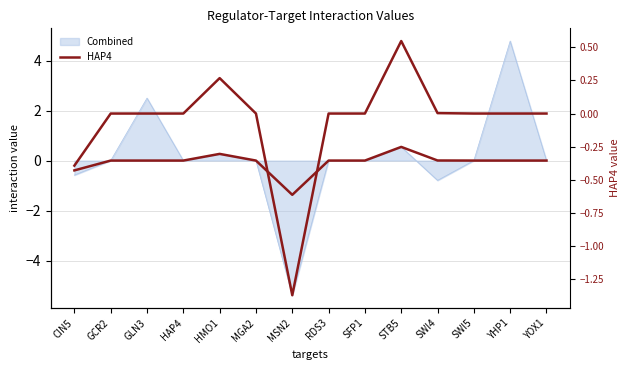

What is the label of the 2nd point from the right?

YHP1